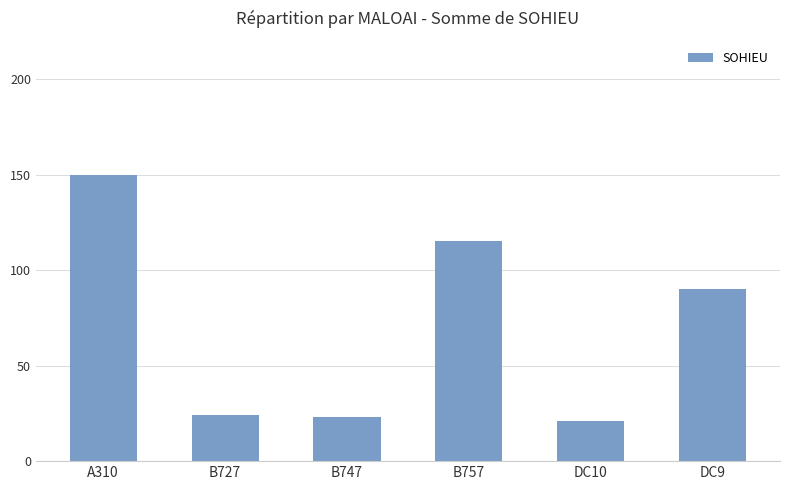

What is the label of the 4th bar from the right?

B747